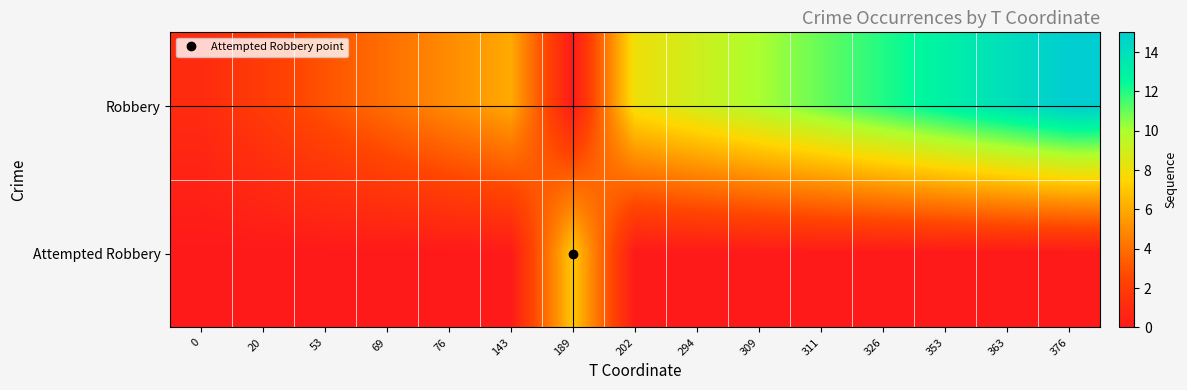

Which series has the widest spread of values?

Robbery